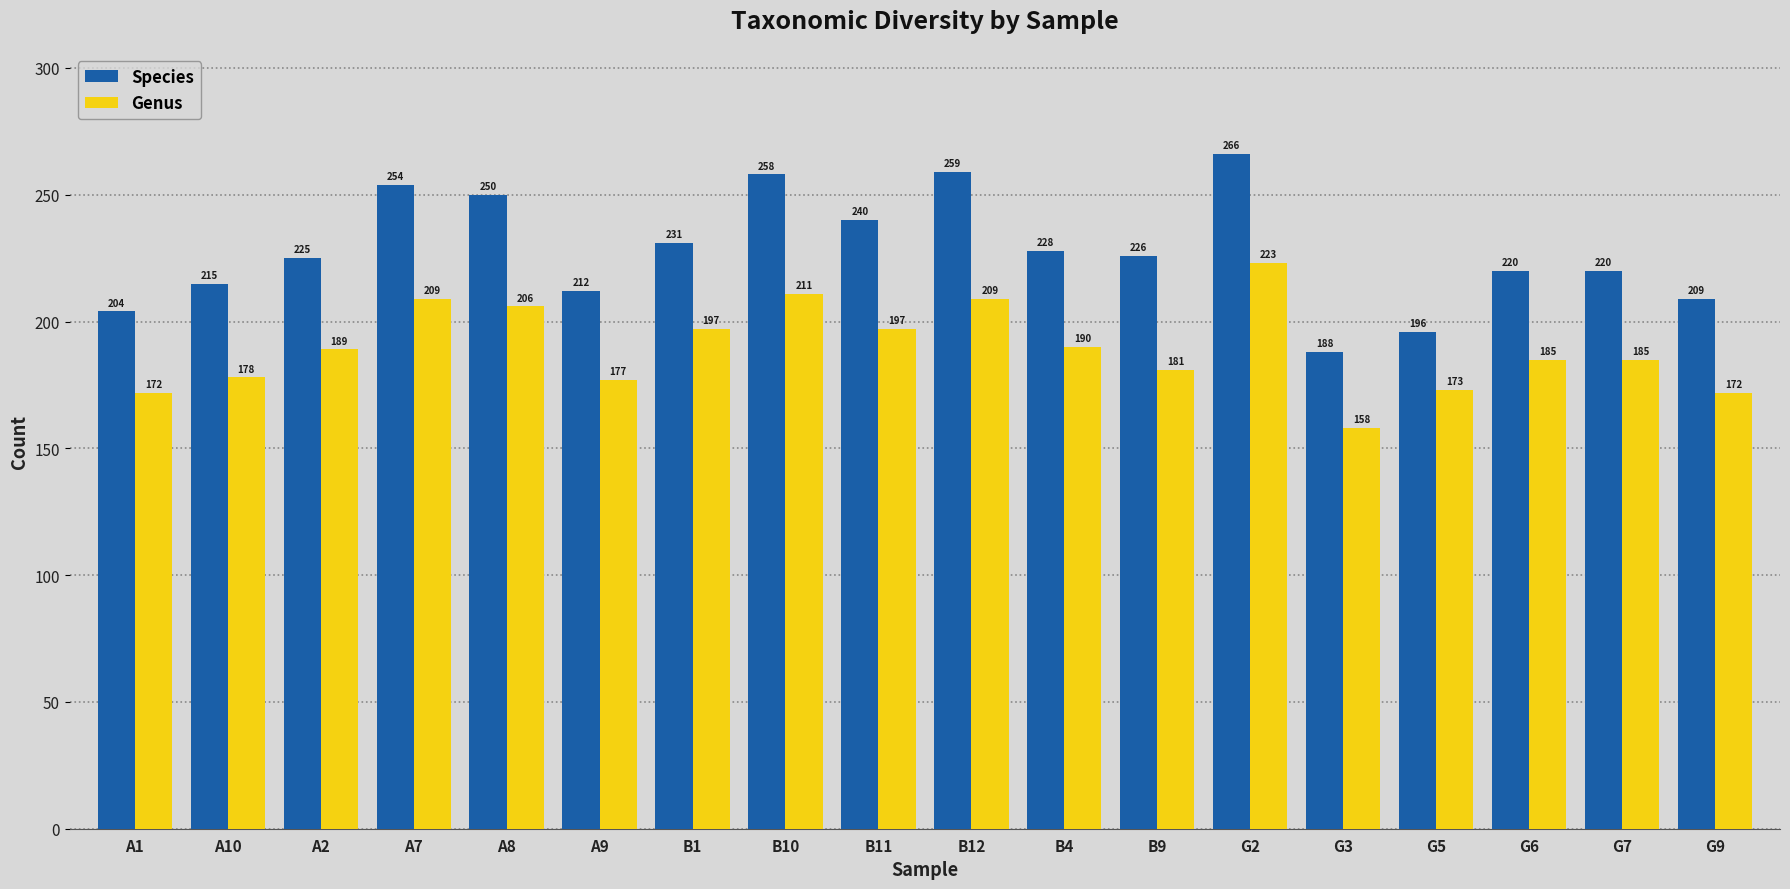

What is the value of the Genus bar at the 5th from the left?

206